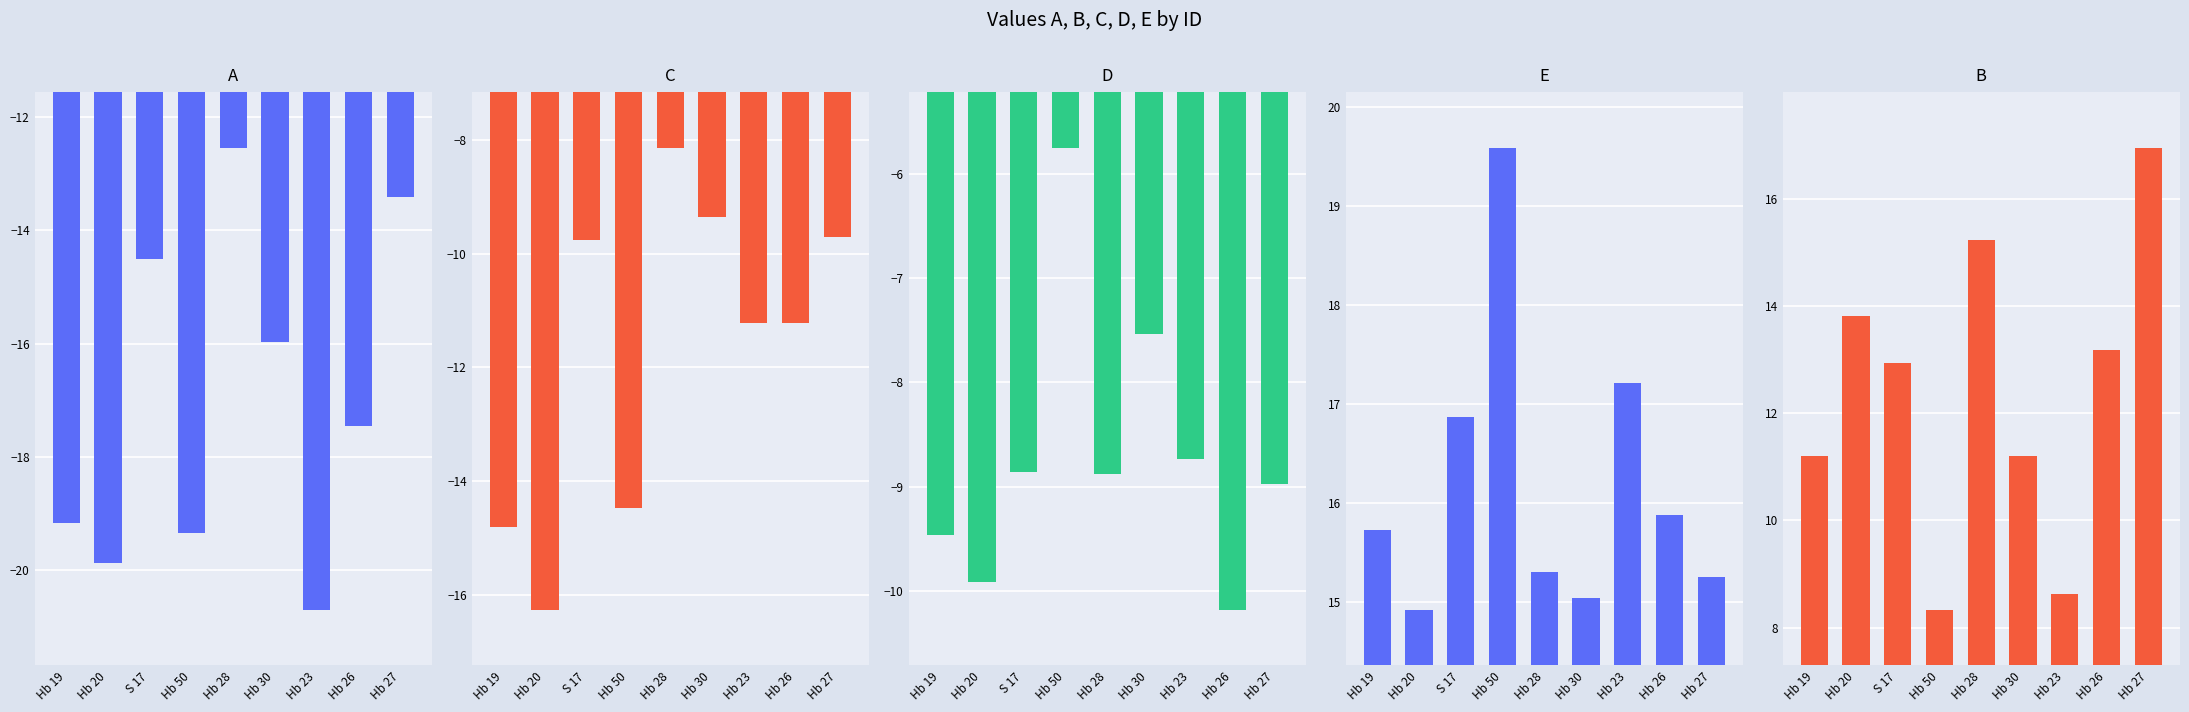

List the labels in order of C value, smallest first.

Hb 20, Hb 19, Hb 50, Hb 23, Hb 26, S 17, Hb 27, Hb 30, Hb 28